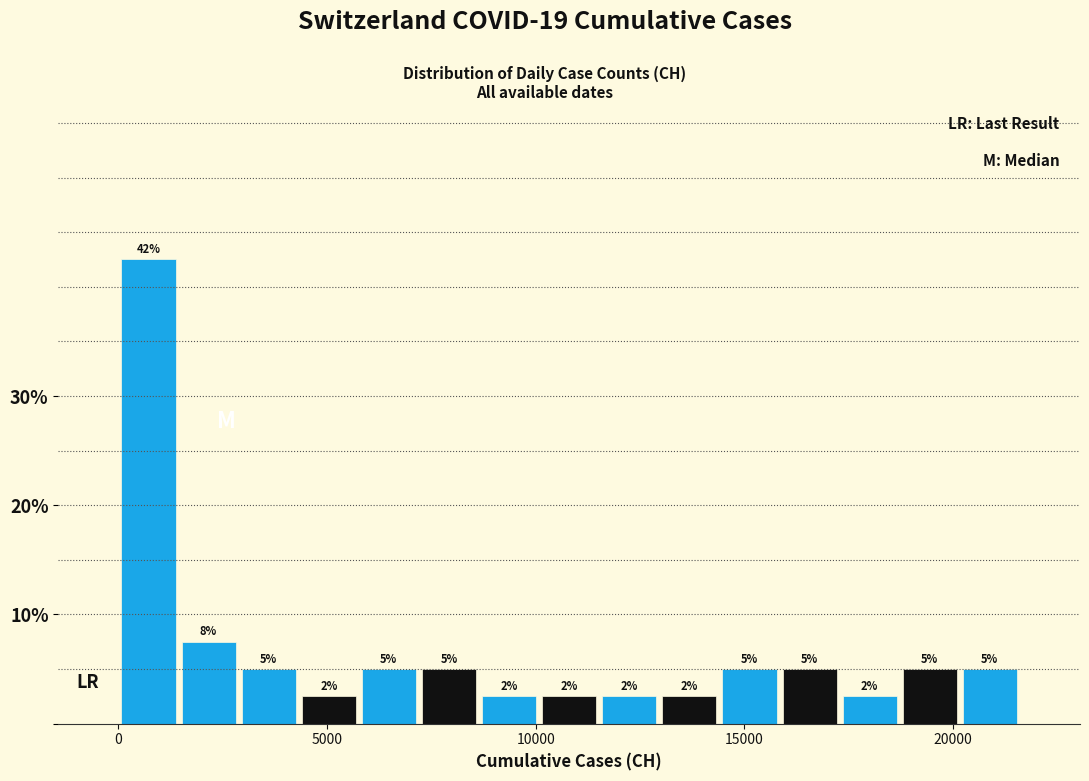

Read against the x-axis, roughly where is the centre of the tallest bar?

500